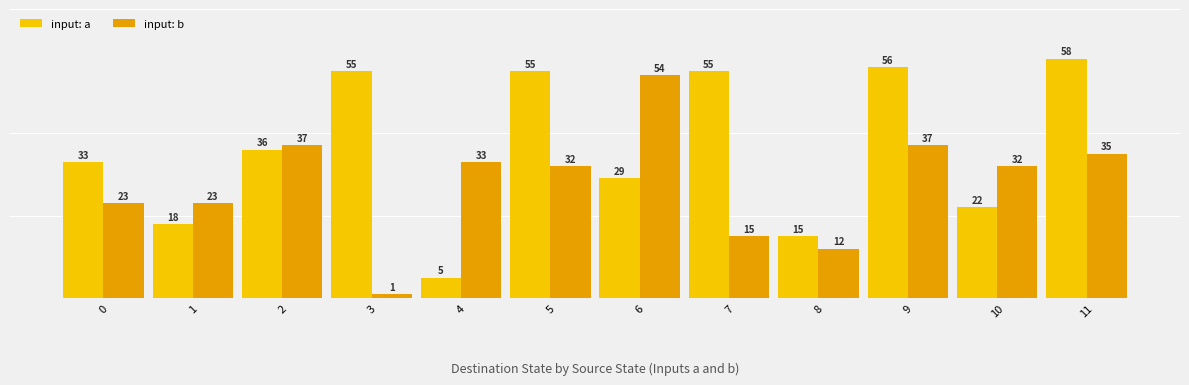

What is the sum of the input: b values at 2 and 5?

69